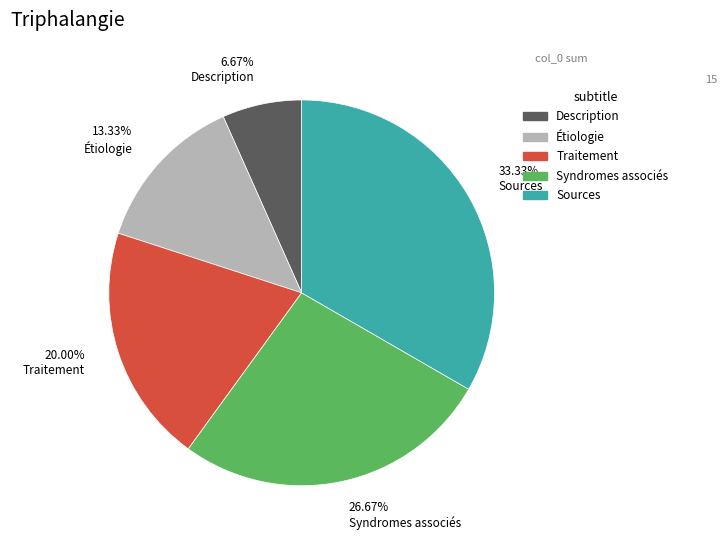

Which has a higher value, 26.67% Syndromes associés or 13.33% Étiologie?

26.67% Syndromes associés